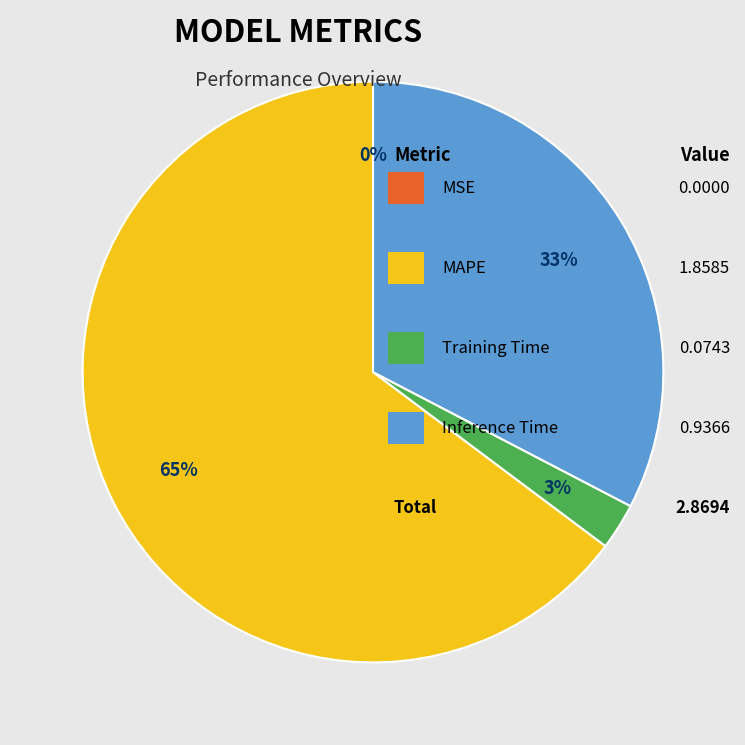

Is there a majority slice in this chart?

Yes